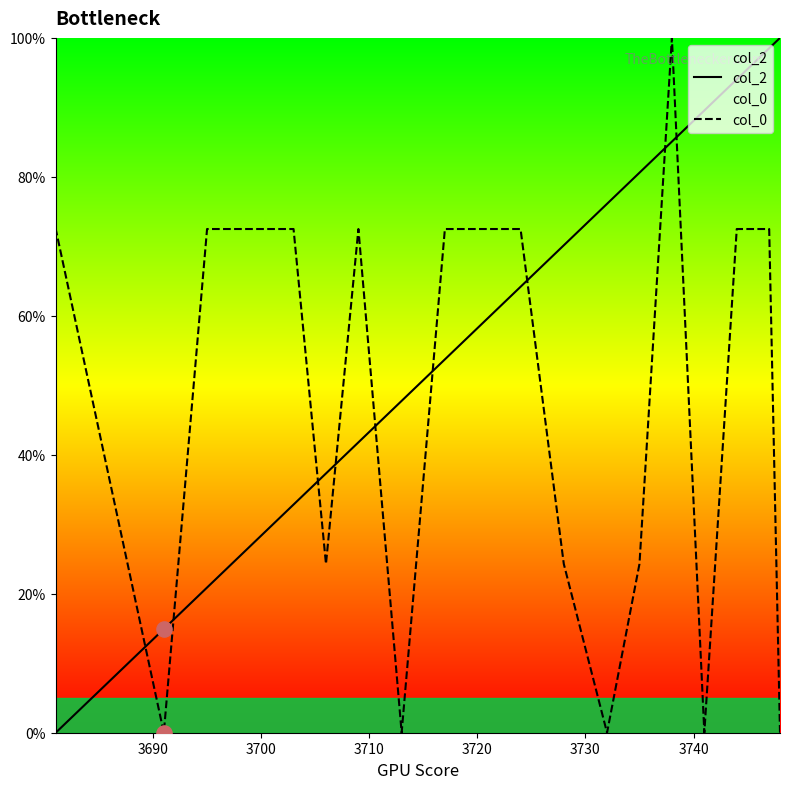

At how many categories does at least one series exceed 60?

17